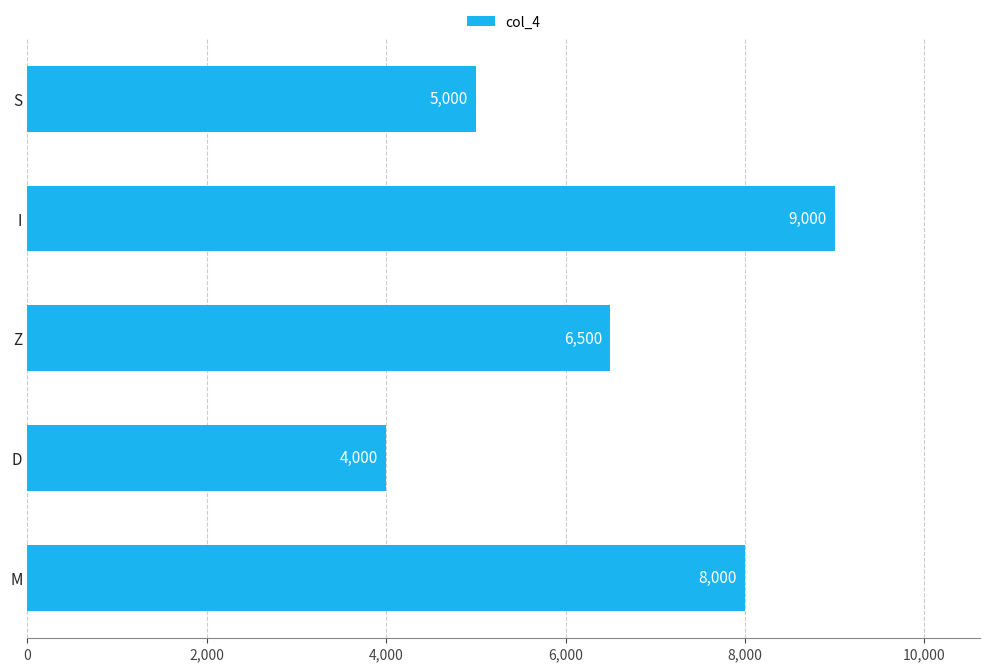

Reading top to bottom, what are all the values shown in this chart?

5000	9000	6500	4000	8000